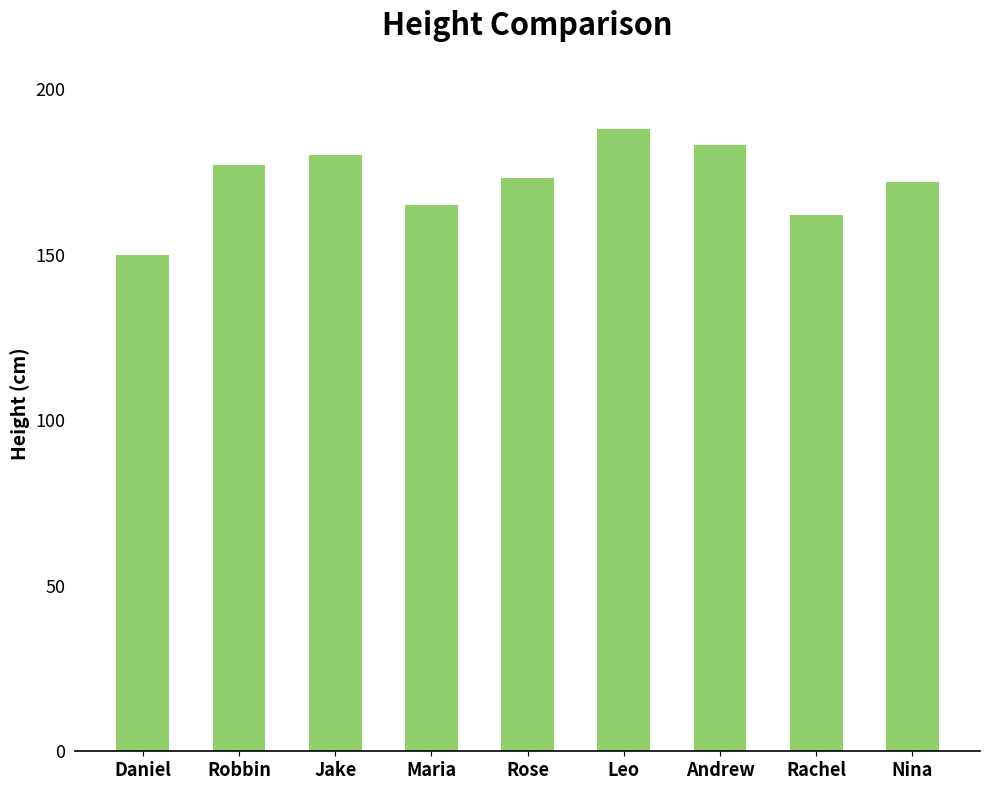

Reading left to right, list all the values displayed in this chart.

150	177	180	165	173	188	183	162	172